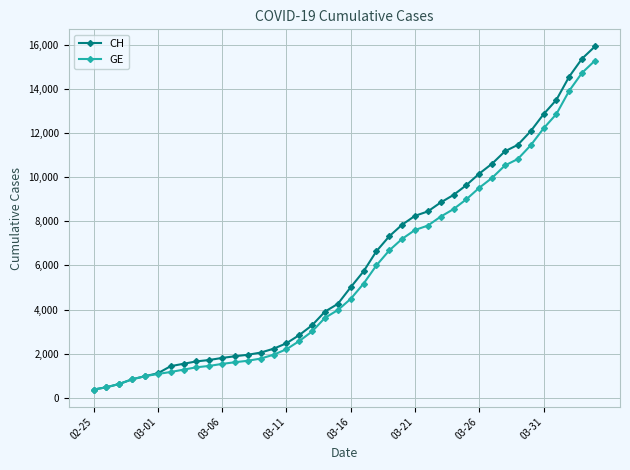

Which series has the widest spread of values?

CH